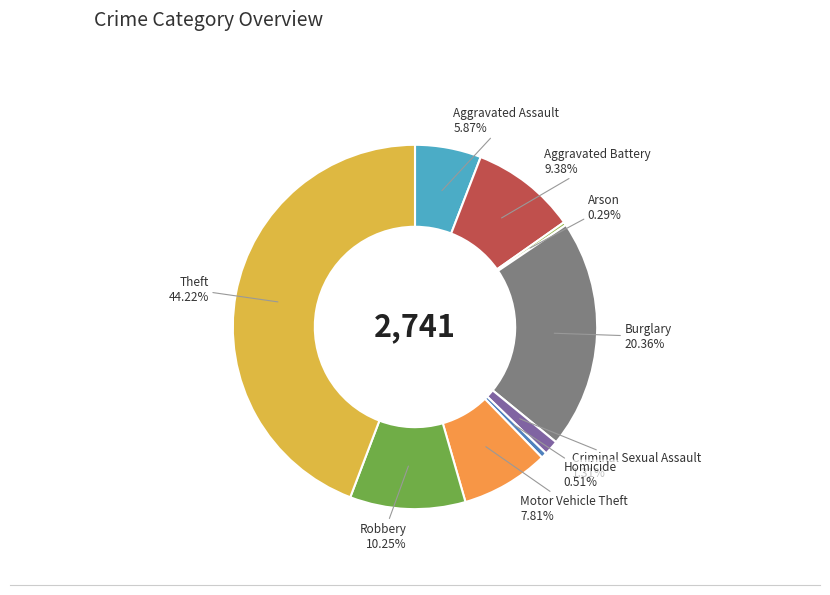

How many slices are in this pie chart?

9